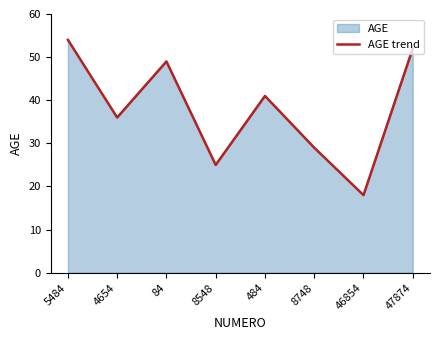

Which has a higher value, 8748 or 47874?

47874